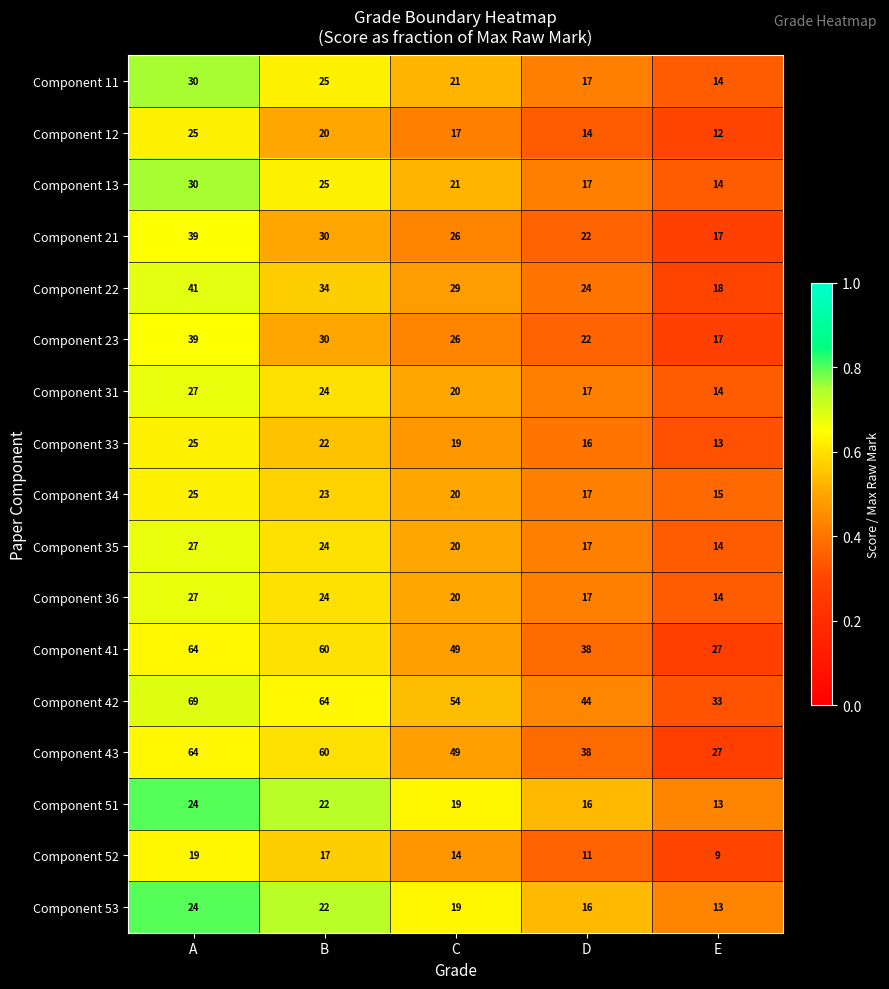

At which category is the sum across all series the highest?

A